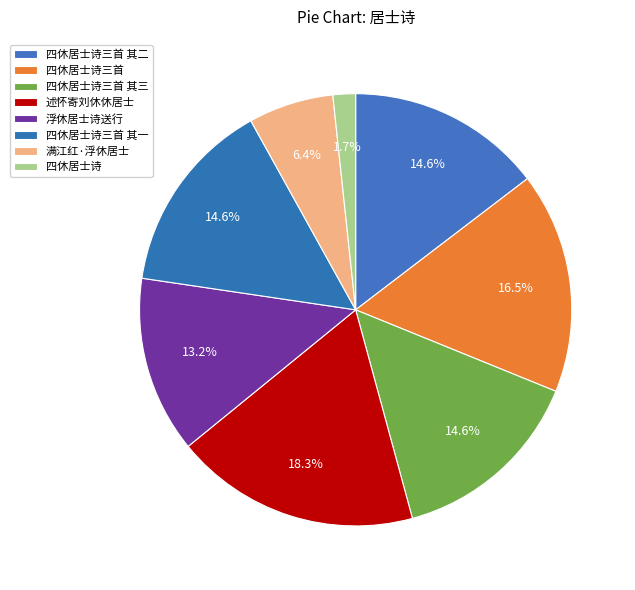

Combined, what portion of the pie is 四休居士诗三首 其三 and 四休居士诗?

16.3%